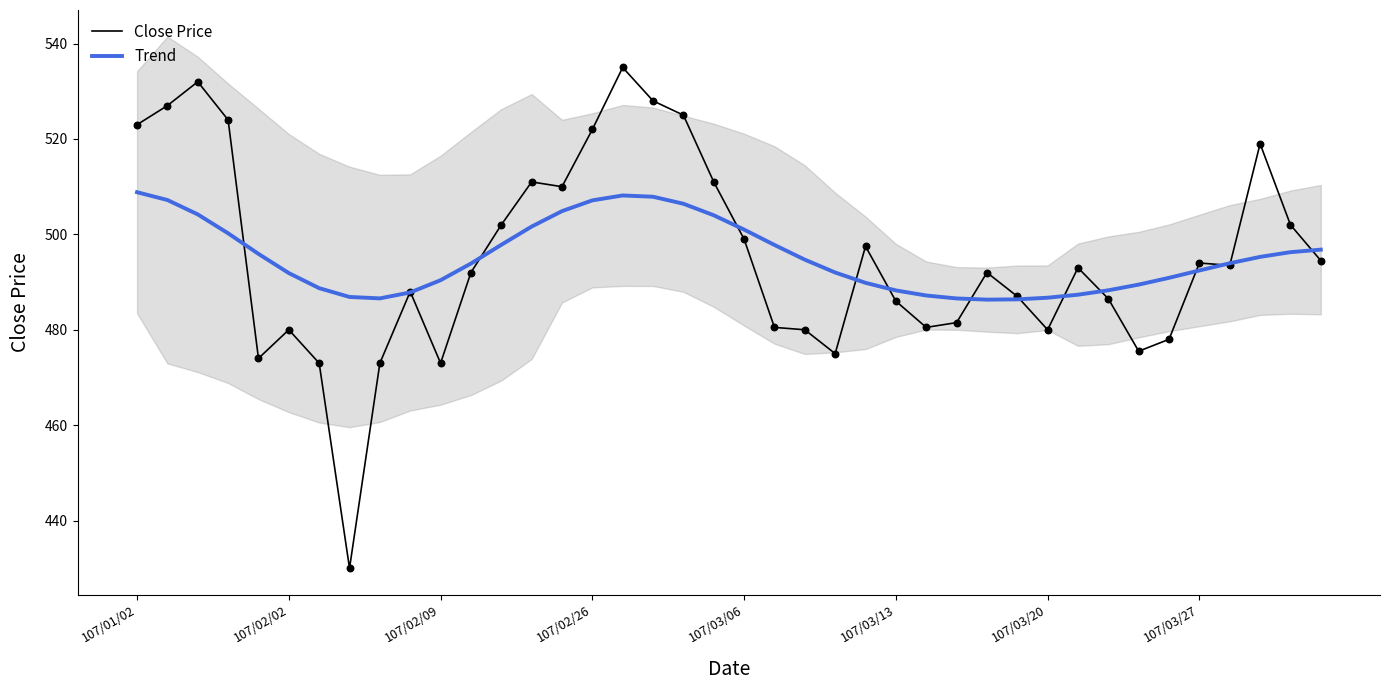

Which series has the largest total across all categories?

Trend